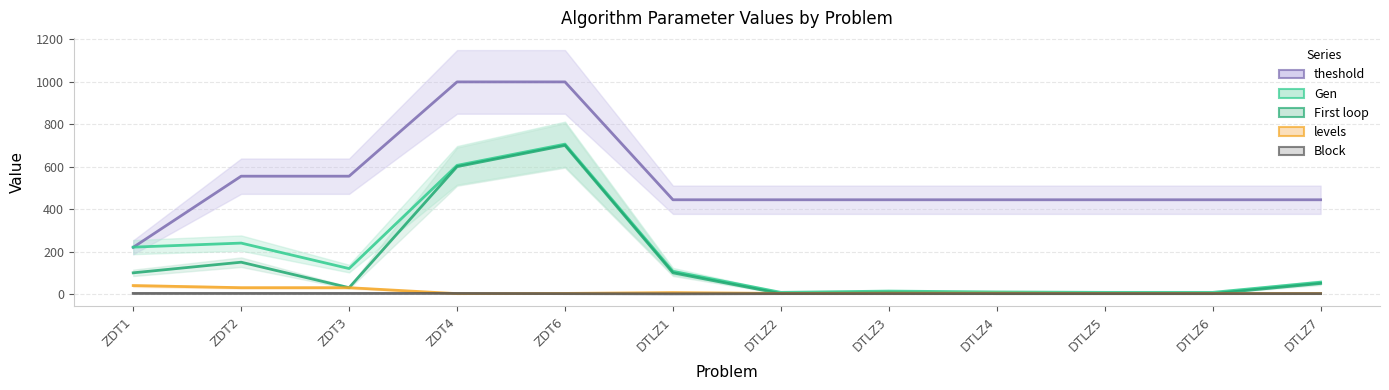

True or false: Gen has a value of 706 at ZDT6.

True